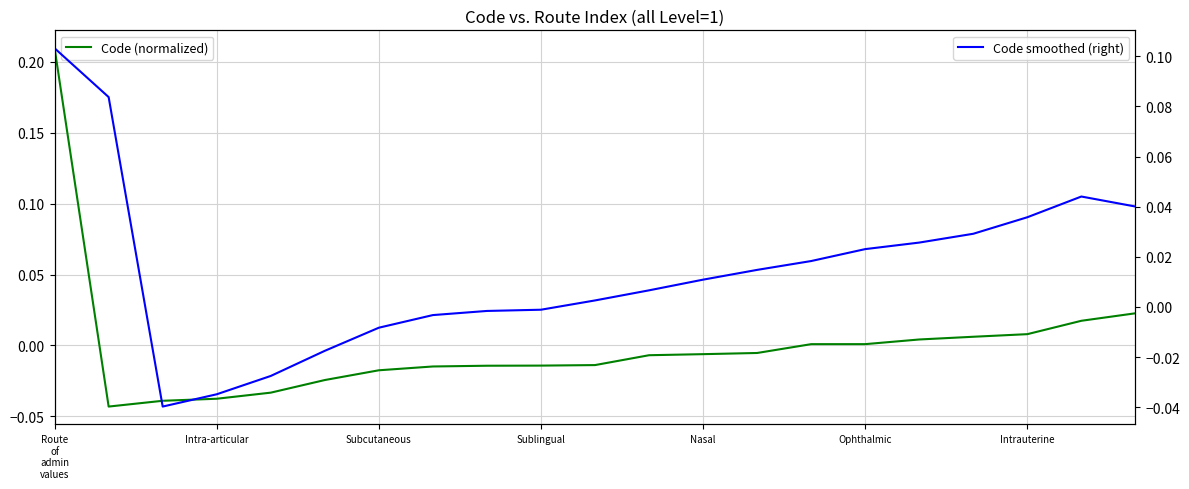

Which has a higher value, Subcutaneous or Ophthalmic?

Ophthalmic